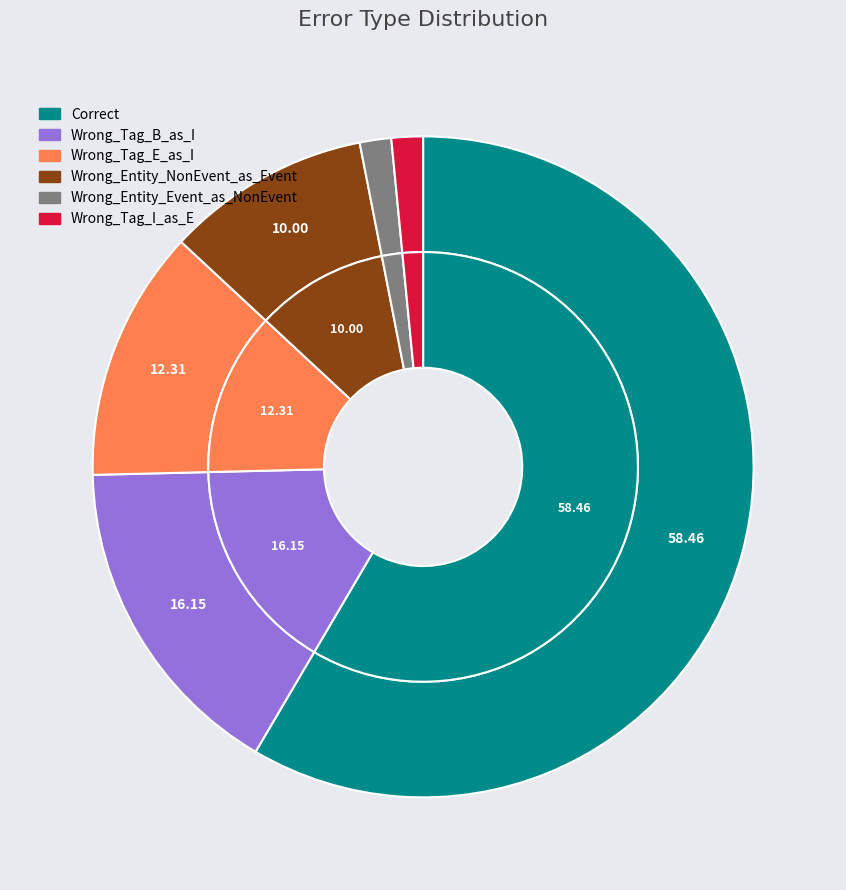

What percentage is the Wrong_Entity_NonEvent_as_Event slice, to the nearest percent?

10%